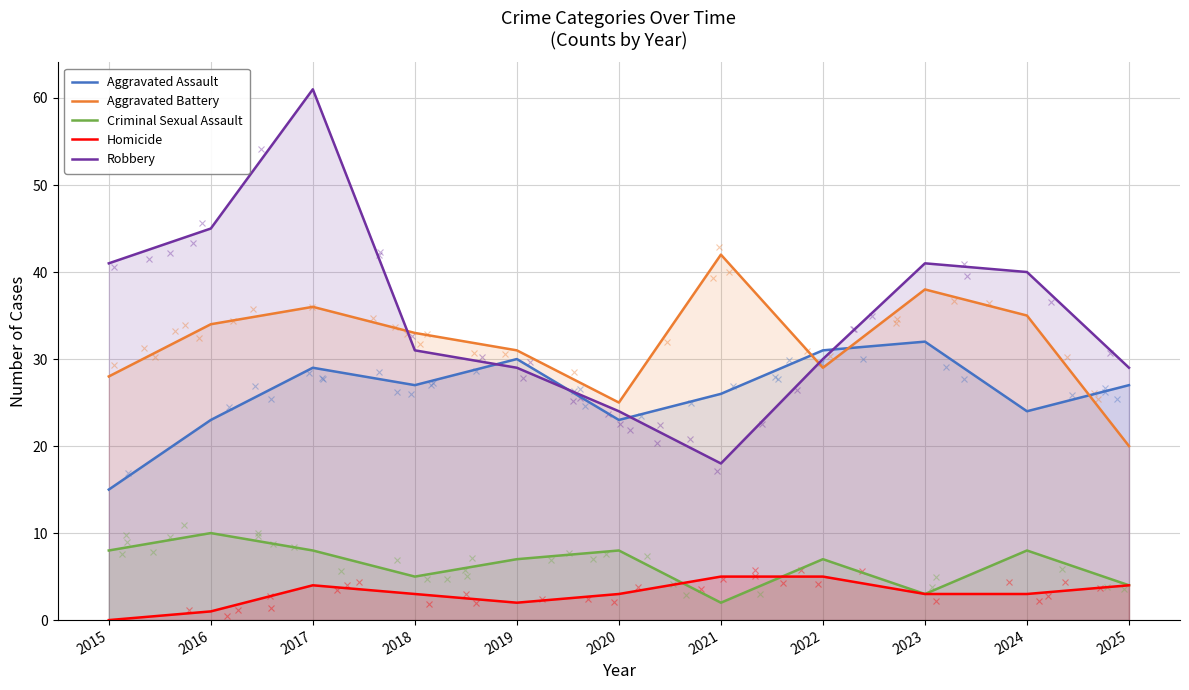

How many distinct data groups are displayed?

5